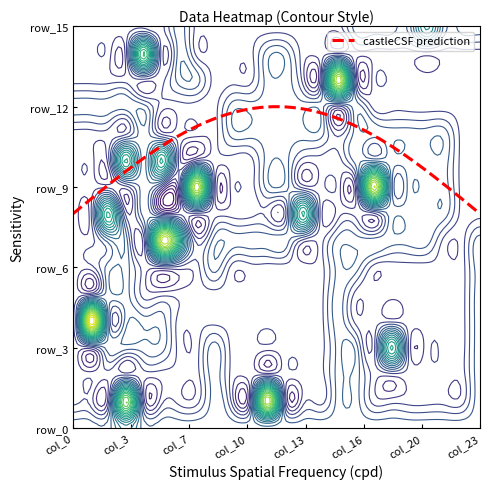

Reading left to right, list all the values displayed in this chart.

row_0: 0=0	1=0	2=0	3=0	4=0	5=0	6=1	7=0	8=0	9=0	10=0	11=0	12=0	13=0	14=0	15=0	16=1	17=1	18=1	19=1	20=3	21=1	22=1	23=1
row_1: 0=0	1=0	2=0	3=0	4=5	5=0	6=1	7=0	8=0	9=0	10=0	11=1	12=1	13=0	14=0	15=0	16=0	17=0	18=0	19=0	20=0	21=0	22=0	23=0
row_2: 0=0	1=0	2=0	3=0	4=0	5=0	6=1	7=1	8=0	9=0	10=0	11=1	12=1	13=0	14=0	15=7	16=0	17=0	18=0	19=0	20=0	21=0	22=0	23=0
row_3: 0=1	1=1	2=1	3=1	4=1	5=0	6=0	7=0	8=0	9=1	10=1	11=1	12=1	13=1	14=1	15=0	16=1	17=0	18=0	19=0	20=0	21=0	22=0	23=0
row_4: 0=0	1=0	2=0	3=0	4=1	5=0	6=0	7=0	8=0	9=1	10=1	11=1	12=1	13=1	14=1	15=0	16=1	17=1	18=1	19=1	20=1	21=1	22=0	23=0
row_5: 0=0	1=0	2=0	3=4	4=1	5=4	6=0	7=0	8=0	9=0	10=0	11=1	12=1	13=0	14=0	15=0	16=1	17=1	18=1	19=1	20=1	21=1	22=0	23=0
row_6: 0=0	1=0	2=0	3=0	4=1	5=0	6=0	7=7	8=0	9=0	10=0	11=1	12=1	13=0	14=0	15=0	16=0	17=7	18=1	19=1	20=1	21=1	22=0	23=0
row_7: 0=0	1=0	2=4	3=0	4=1	5=0	6=0	7=0	8=0	9=0	10=0	11=0	12=0	13=4	14=0	15=0	16=0	17=0	18=1	19=1	20=1	21=1	22=0	23=0
row_8: 0=0	1=0	2=1	3=1	4=0	5=7	6=4	7=0	8=1	9=1	10=1	11=1	12=1	13=0	14=0	15=1	16=1	17=1	18=1	19=1	20=1	21=0	22=0	23=1
row_9: 0=0	1=0	2=1	3=1	4=0	5=0	6=0	7=0	8=1	9=0	10=0	11=0	12=0	13=0	14=0	15=1	16=1	17=0	18=0	19=0	20=0	21=0	22=0	23=1
row_10: 0=0	1=0	2=1	3=1	4=0	5=0	6=0	7=0	8=0	9=0	10=0	11=0	12=0	13=0	14=0	15=1	16=0	17=0	18=0	19=0	20=0	21=0	22=0	23=1
row_11: 0=0	1=8	2=1	3=1	4=1	5=1	6=0	7=0	8=0	9=0	10=0	11=0	12=0	13=0	14=0	15=1	16=0	17=0	18=0	19=0	20=0	21=0	22=0	23=1
row_12: 0=0	1=0	2=1	3=1	4=1	5=1	6=0	7=0	8=1	9=0	10=0	11=0	12=0	13=0	14=0	15=1	16=1	17=0	18=4	19=0	20=0	21=0	22=0	23=1
row_13: 0=0	1=0	2=0	3=0	4=0	5=0	6=0	7=0	8=1	9=0	10=0	11=0	12=0	13=0	14=0	15=1	16=1	17=0	18=0	19=0	20=0	21=0	22=0	23=1
row_14: 0=0	1=0	2=0	3=6	4=0	5=0	6=0	7=0	8=1	9=0	10=0	11=7	12=0	13=0	14=0	15=1	16=1	17=0	18=0	19=0	20=0	21=0	22=0	23=1
row_15: 0=1	1=1	2=1	3=2	4=1	5=1	6=1	7=1	8=1	9=1	10=1	11=1	12=1	13=1	14=1	15=1	16=1	17=1	18=1	19=1	20=1	21=1	22=1	23=1